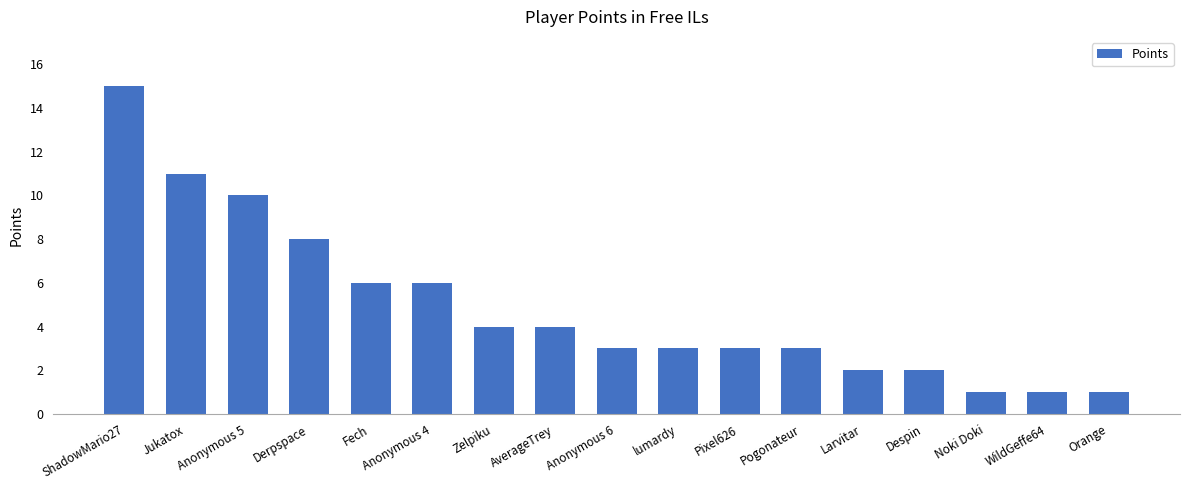

What is the value of the 14th bar from the left?

2